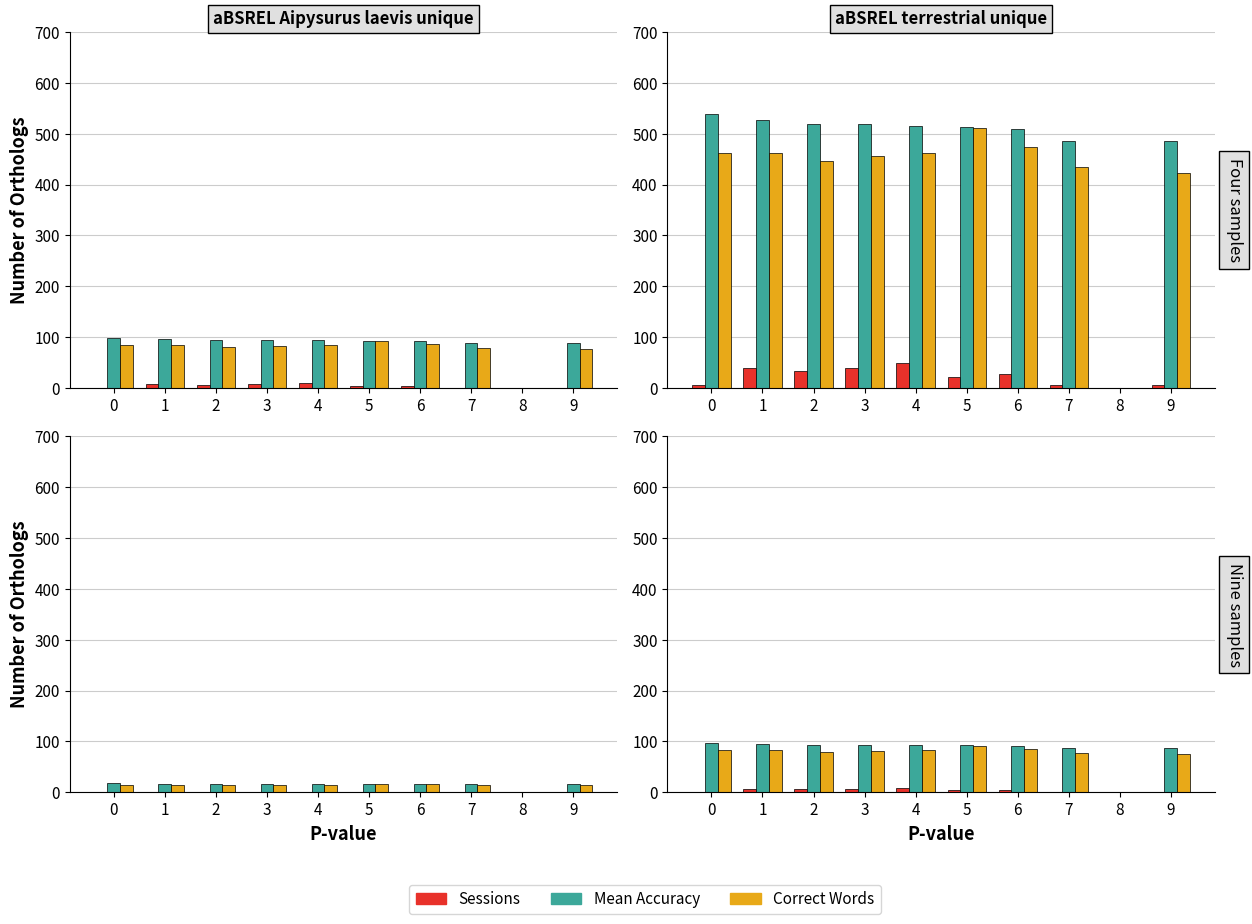

What is the maximum value for Sessions?

8.9